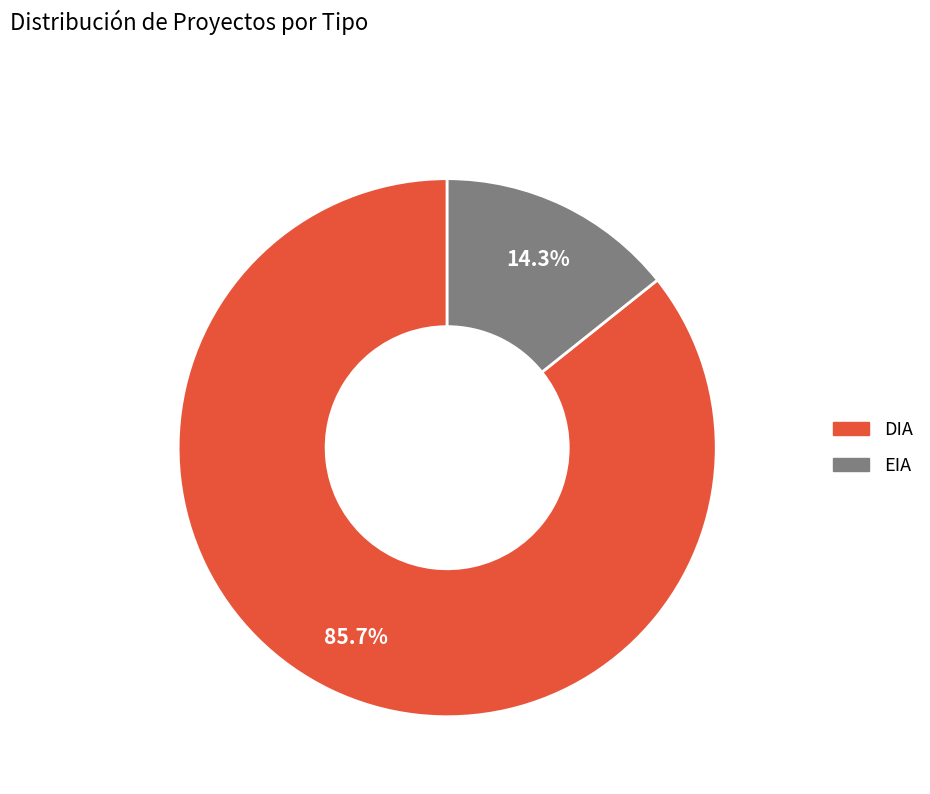

What percentage is the EIA slice, to the nearest percent?

14%